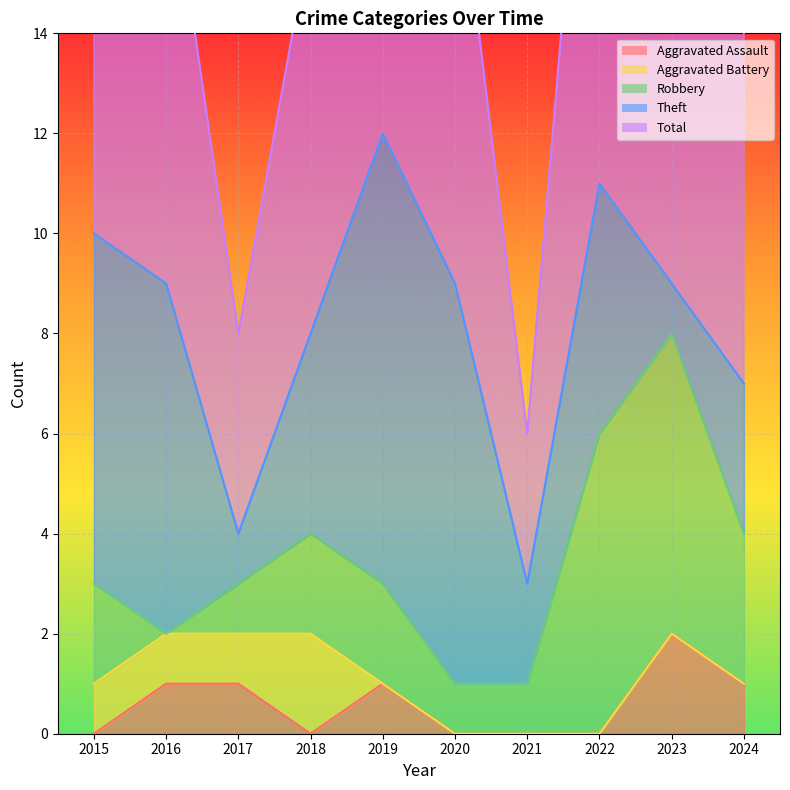

What is the highest value of the Aggravated Assault series?

2